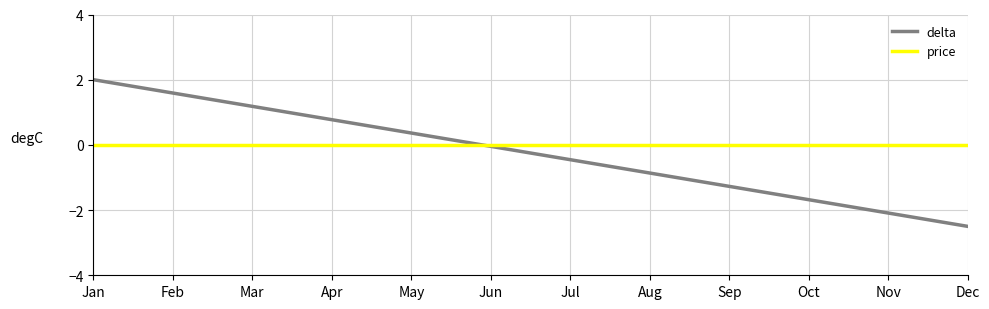

List the series in order of their peak value, highest first.

delta, price